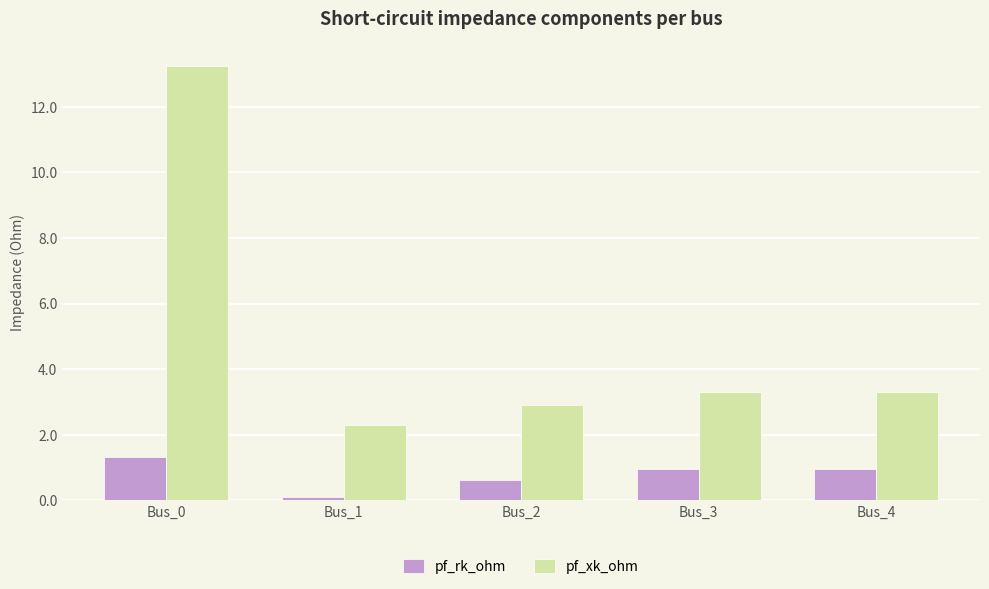

Which series has the largest total across all categories?

pf_xk_ohm